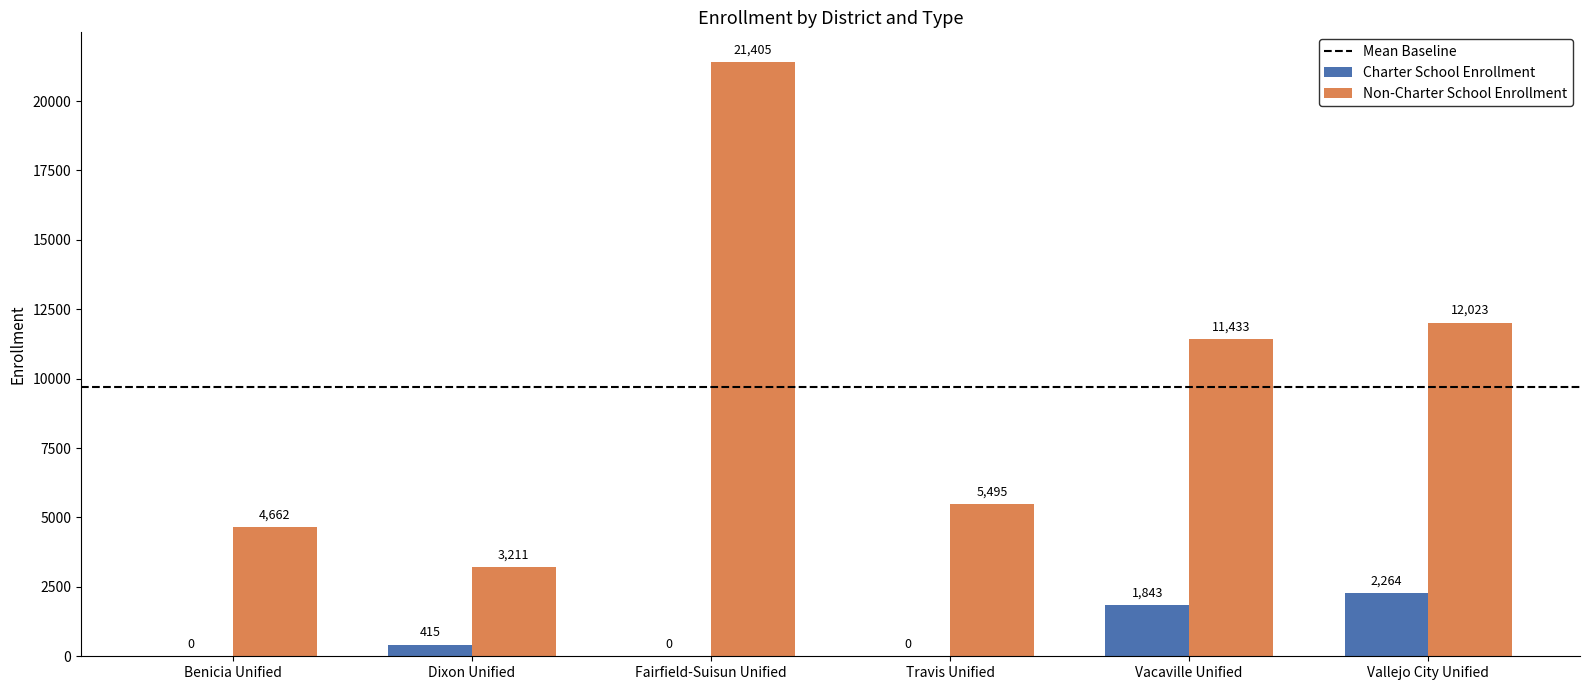

At which label is Charter School Enrollment closest to 1132?

Vacaville Unified